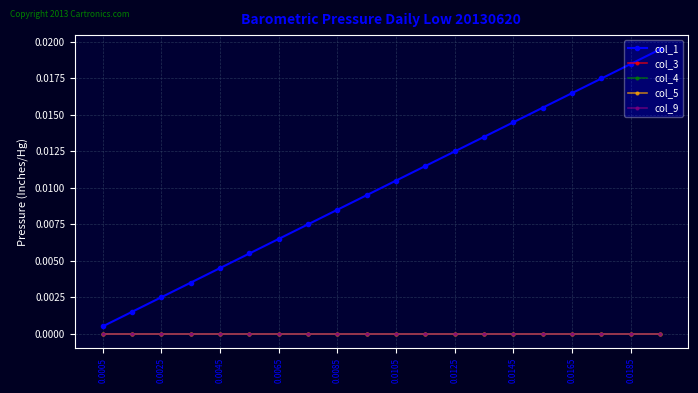

True or false: col_4 and col_1 intersect in this chart.

False